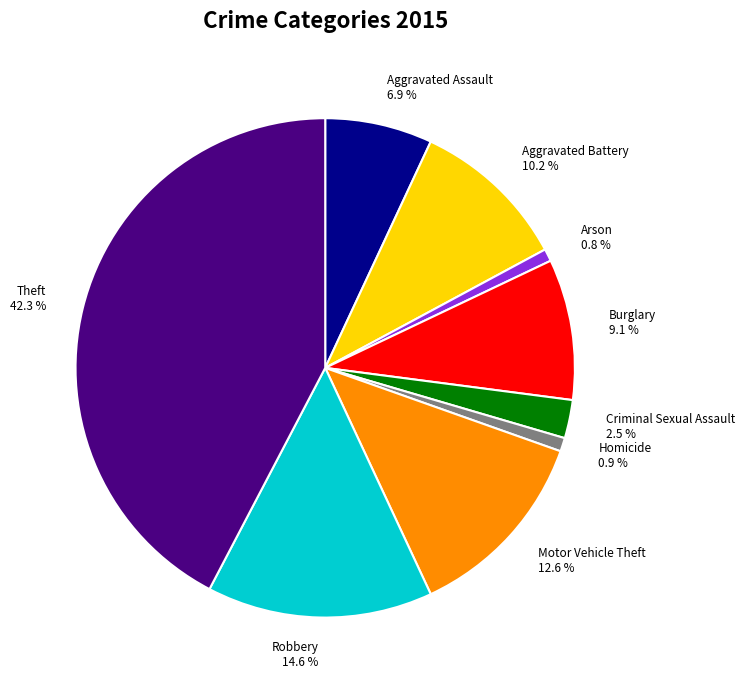

Does Robbery account for over 50% of the chart?

No